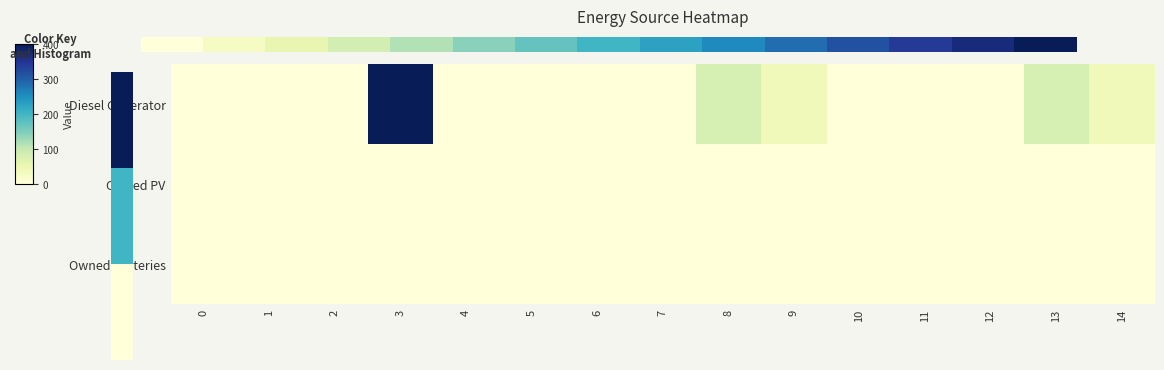

At which category is the sum across all series the highest?

3